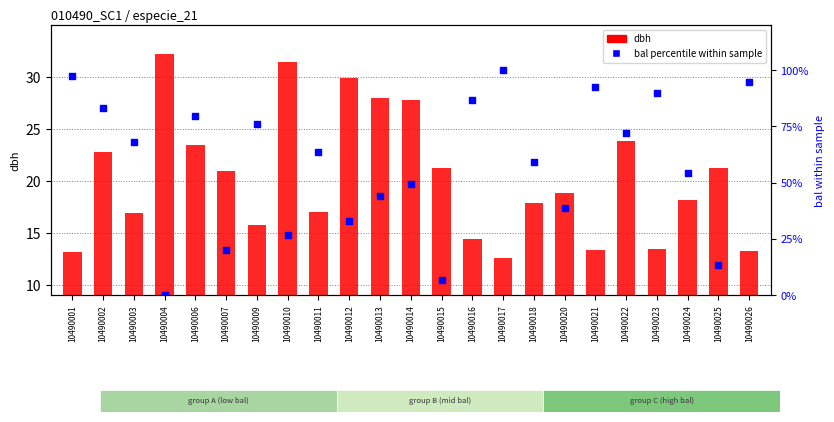

Is the value of bal percentile rank at 10490025 greater than the value of dbh at 10490023?

No